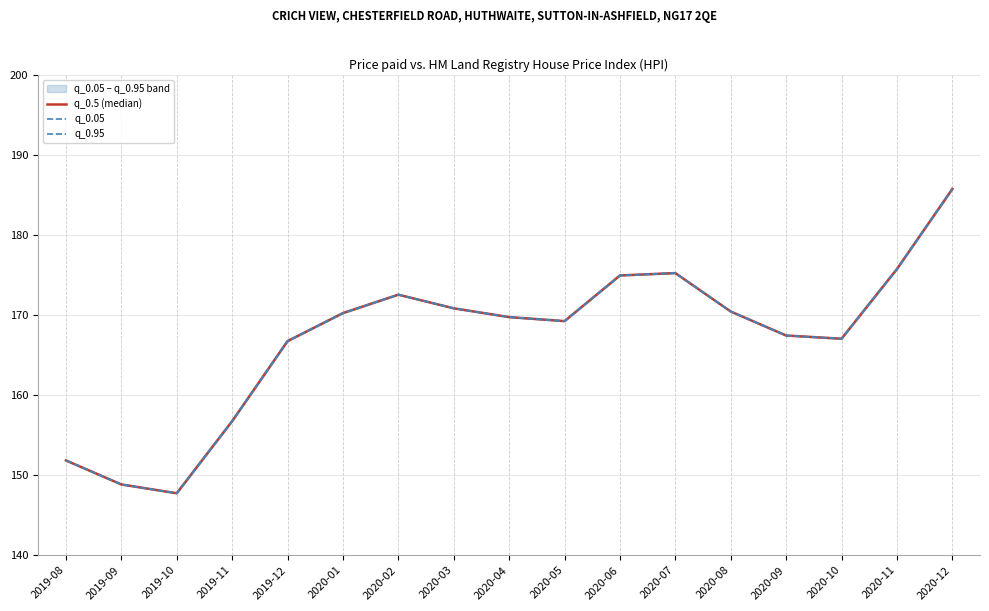

True or false: q_0.95 and q_0.5 (median) cross at least once.

False